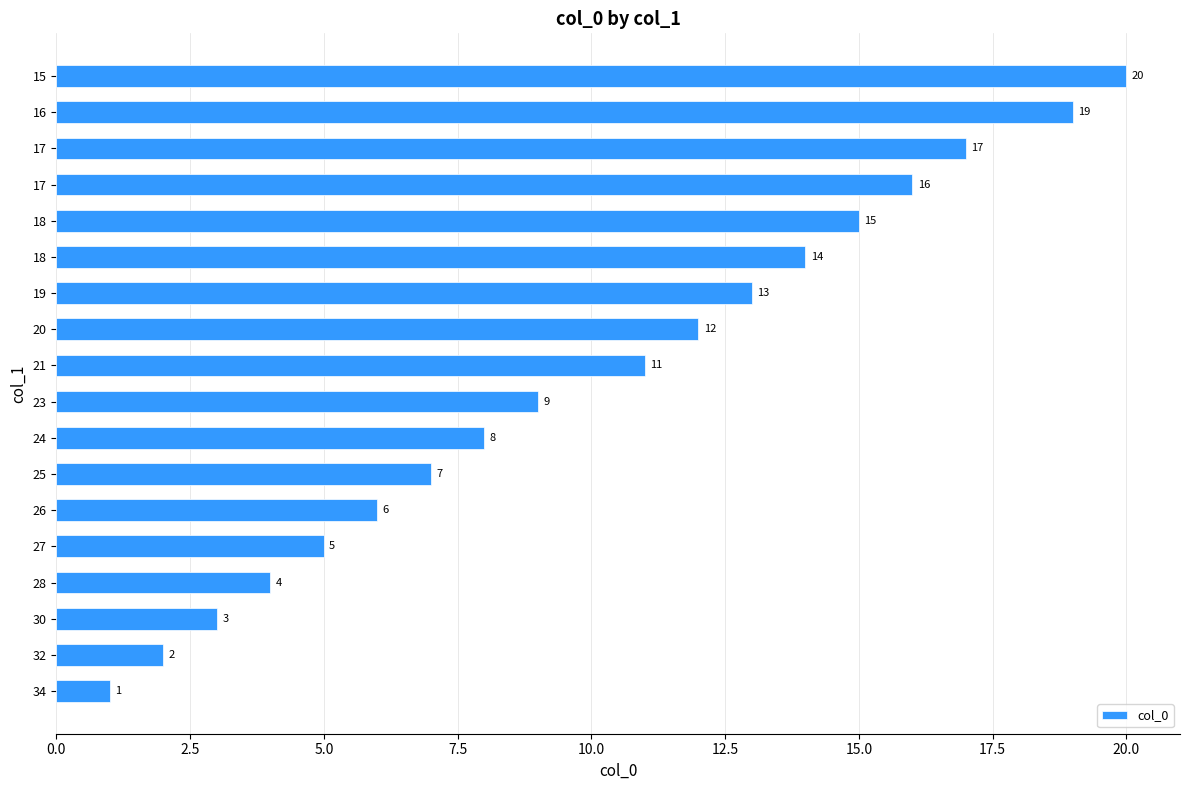

How many data points are less than 11?

9